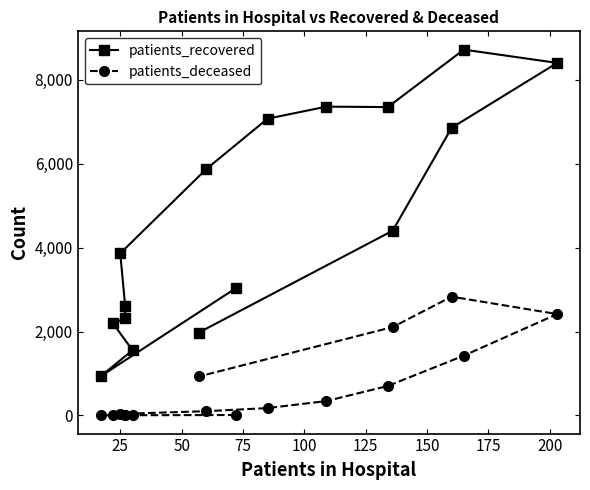

What is the maximum value for patients_deceased?

2831